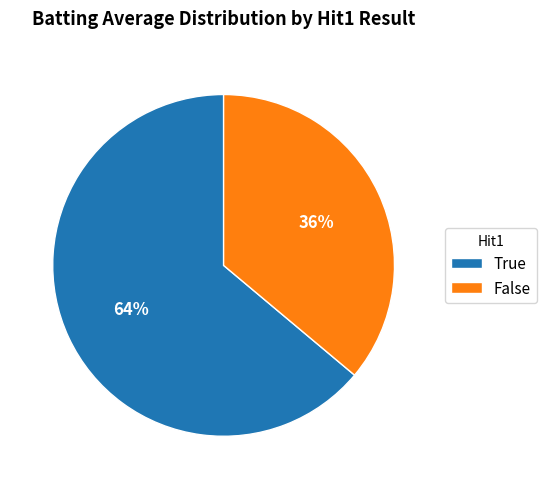

To the nearest percent, what is the average slice percentage?

50%